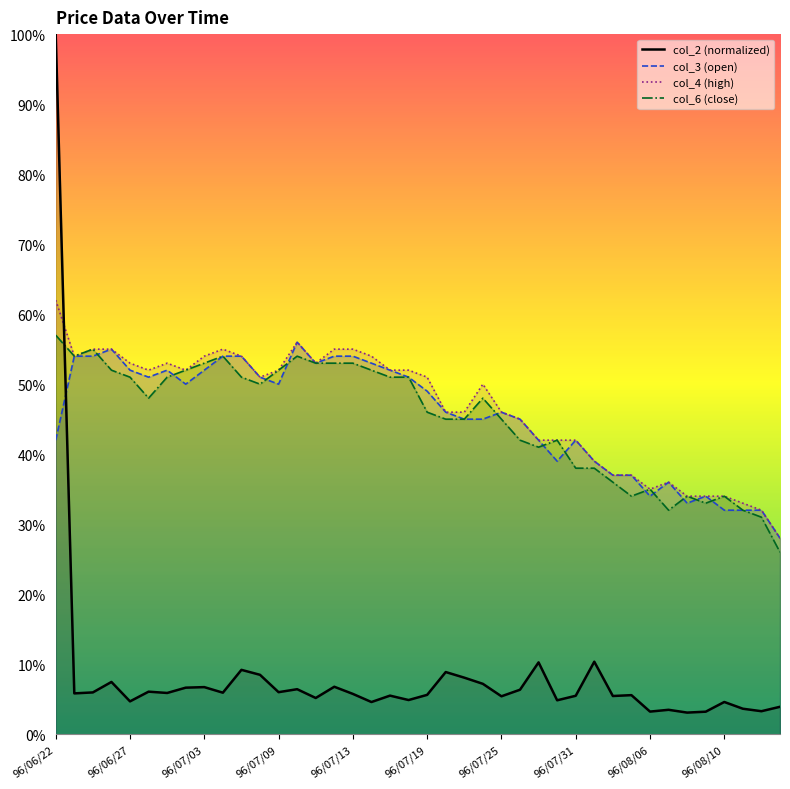

What is the sum of all col_4 (high) values?

18.7